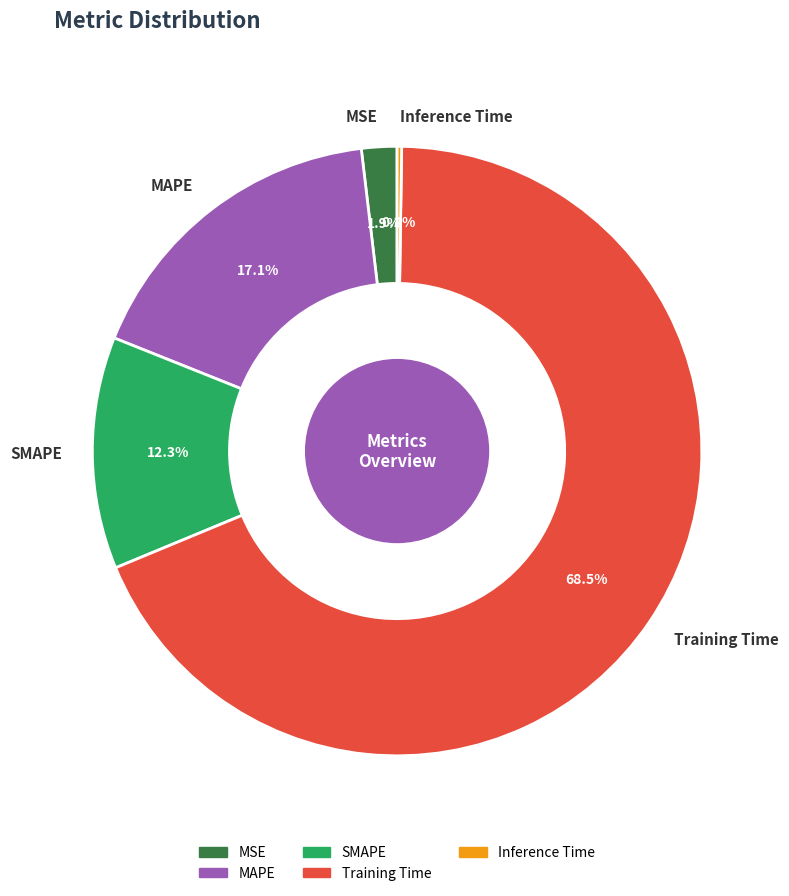

Does Training Time account for over 50% of the chart?

Yes